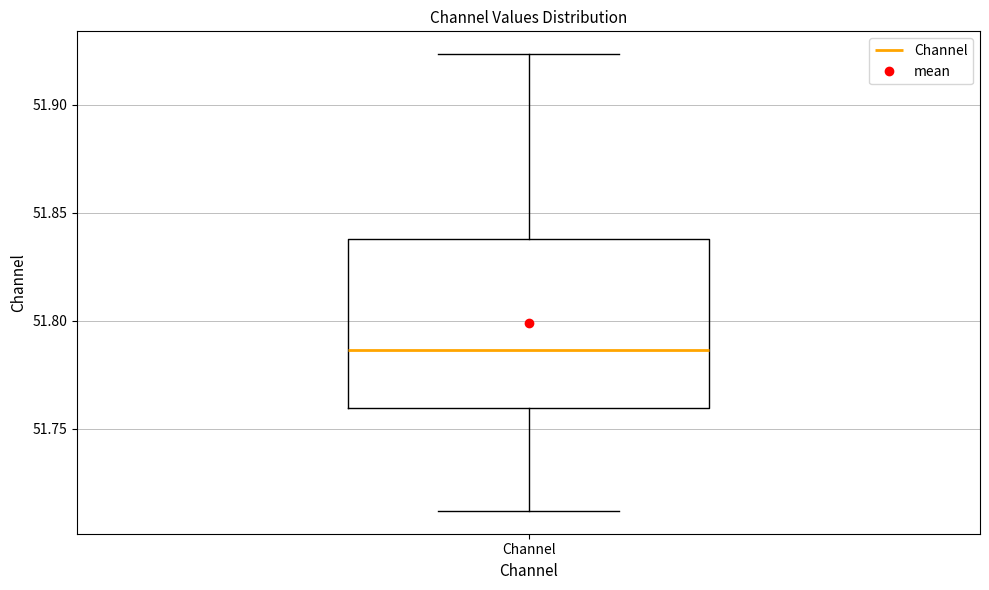

Where does the upper whisker of the box for Channel end on the y-axis? The values are not printed on the chart, so give them approximately, as read against the axis.

51.925